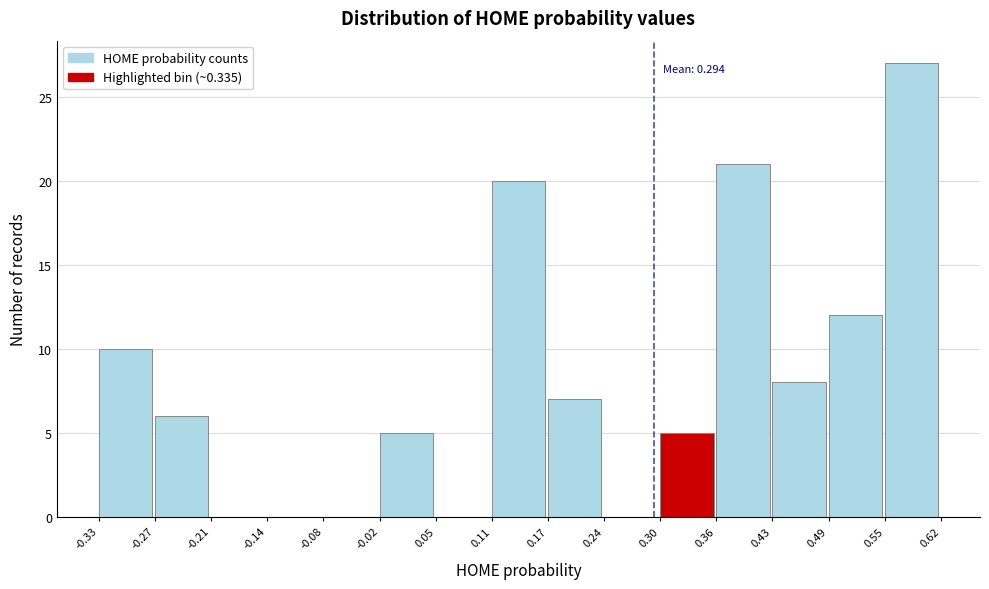

Which range on the x-axis has the tallest bar?

0.55 to 0.62